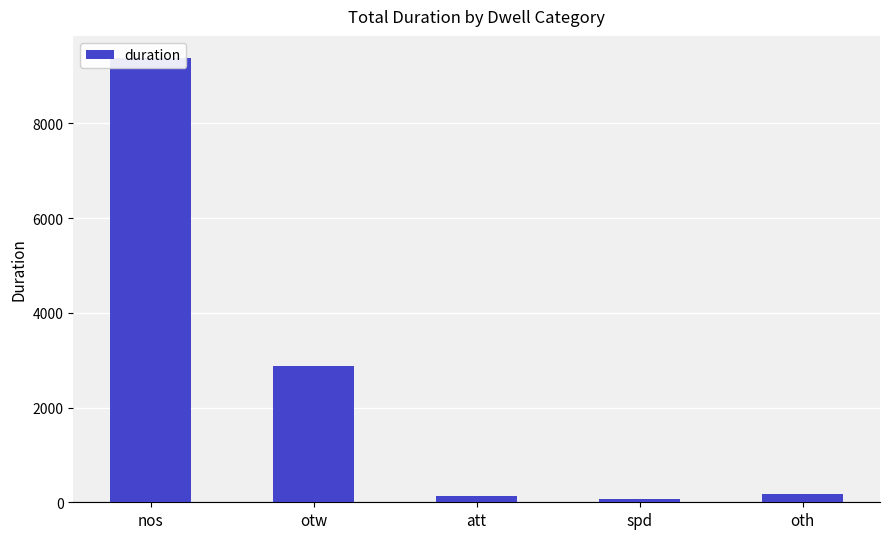

What is the smallest value displayed?

70